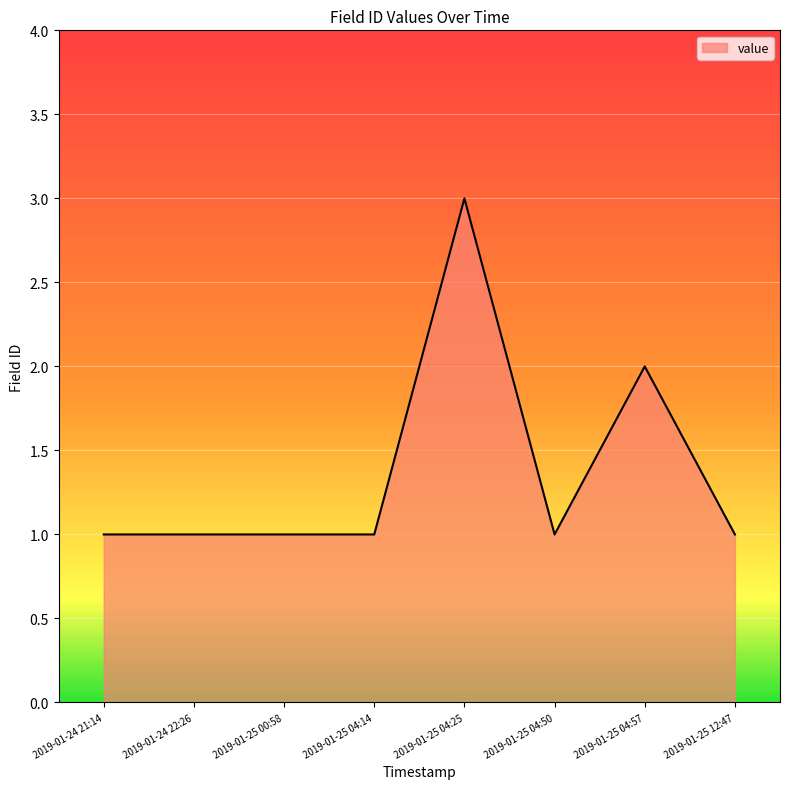

Approximately how many times larger is the value at 2019-01-24 22:26 compared to 2019-01-25 00:58?

1.0